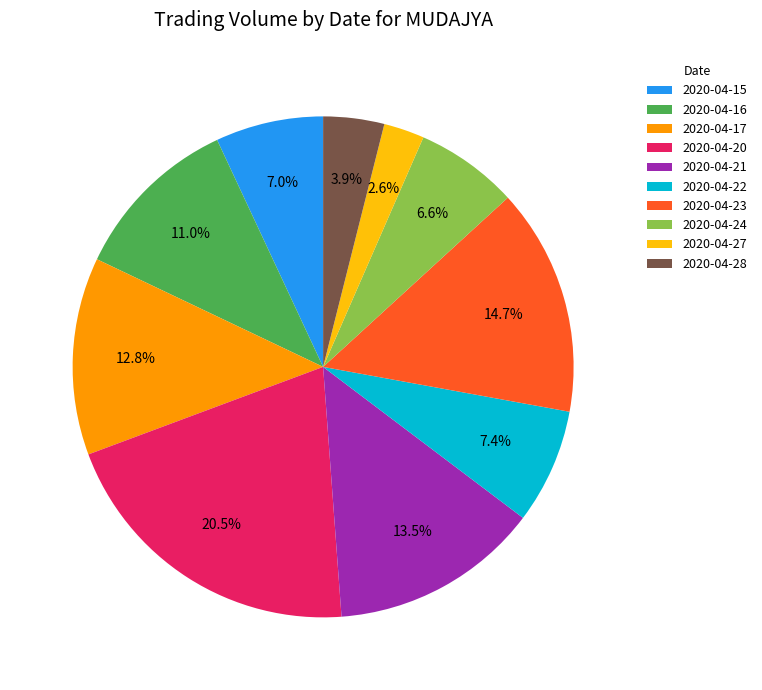

Approximately how many times larger is the value at 2020-04-21 compared to 2020-04-20?

0.7